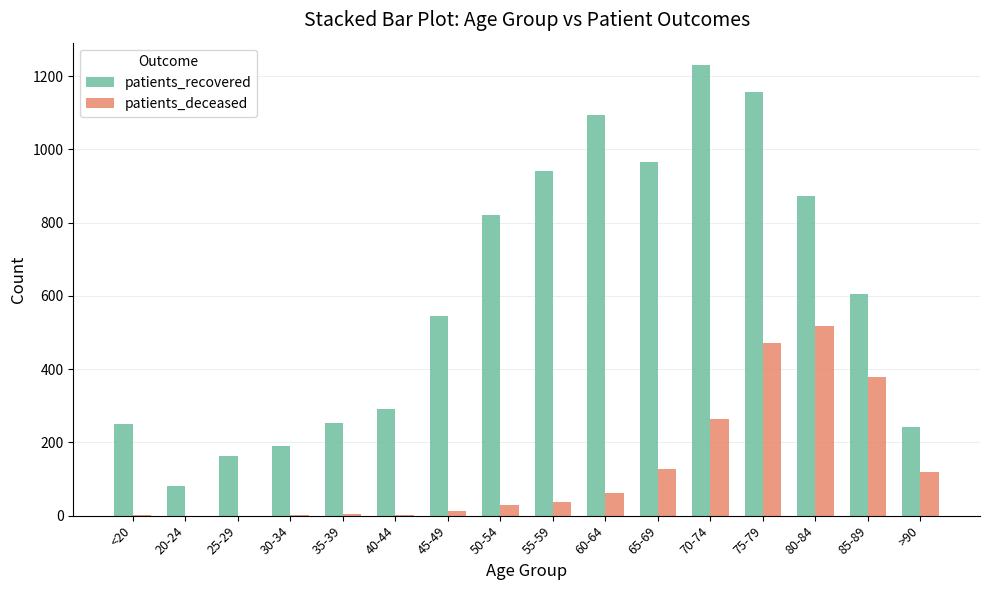

Does the chart contain stacked bars?

No